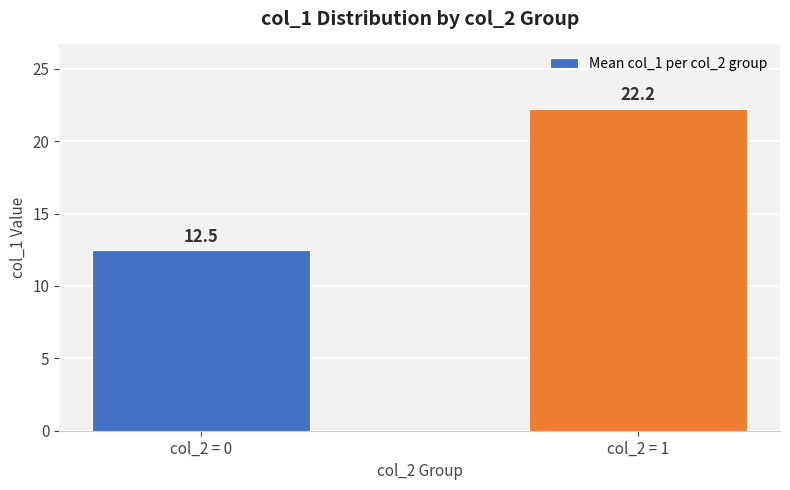

Approximately how many times larger is the value at col_2 = 0 compared to col_2 = 1?

0.6